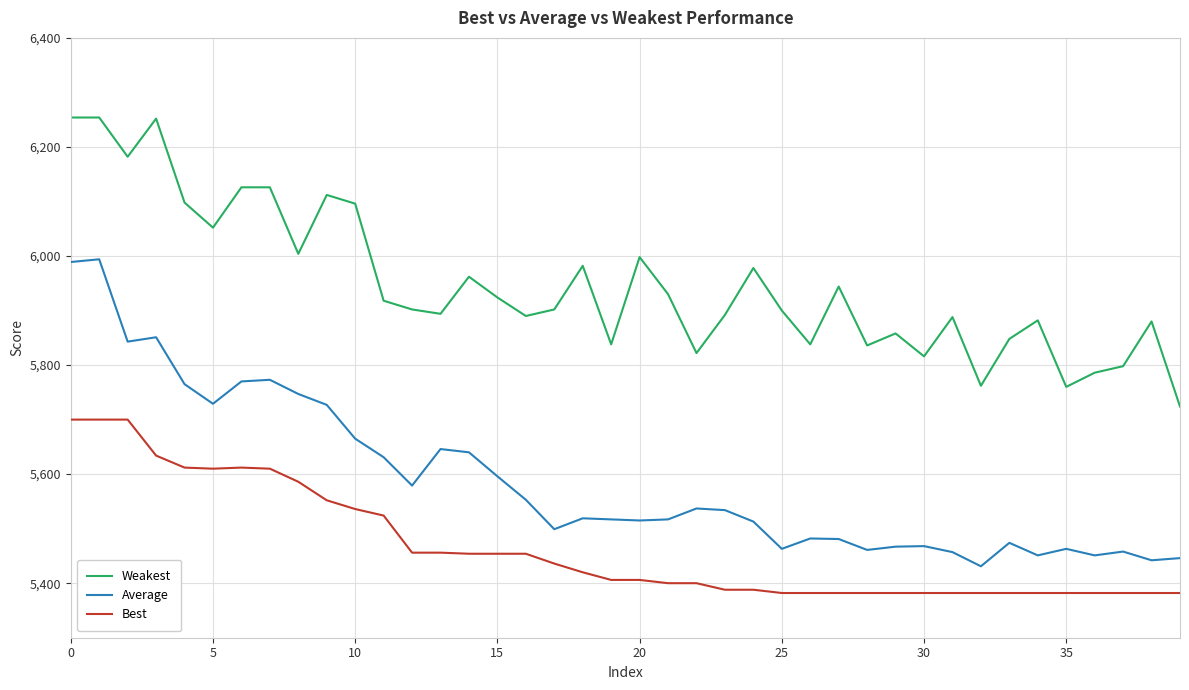

What is the difference between the maximum and second lowest values in the Average series?

552